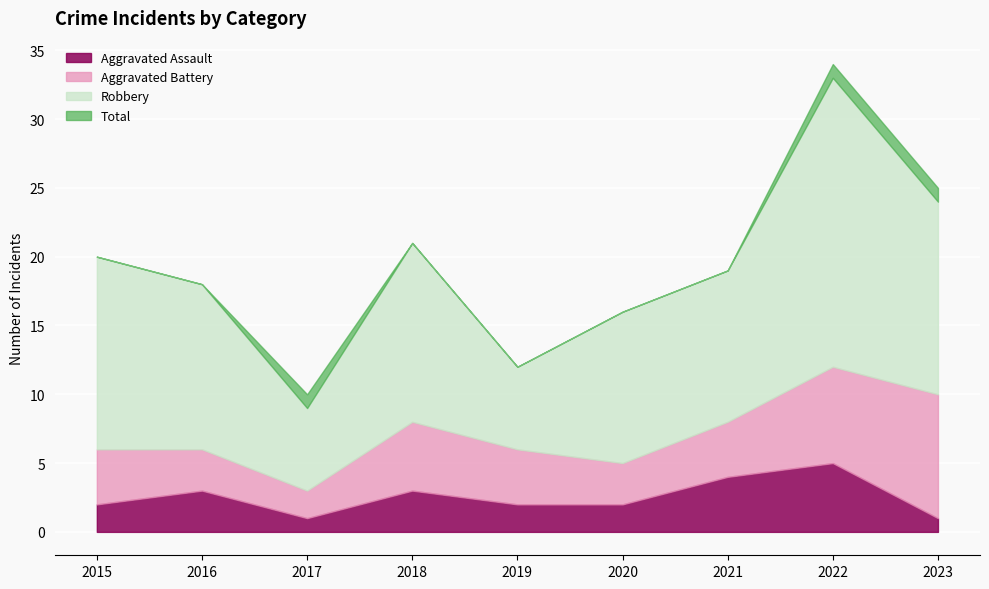

What is the sum of the Aggravated Battery values at 2019 and 2015?

8